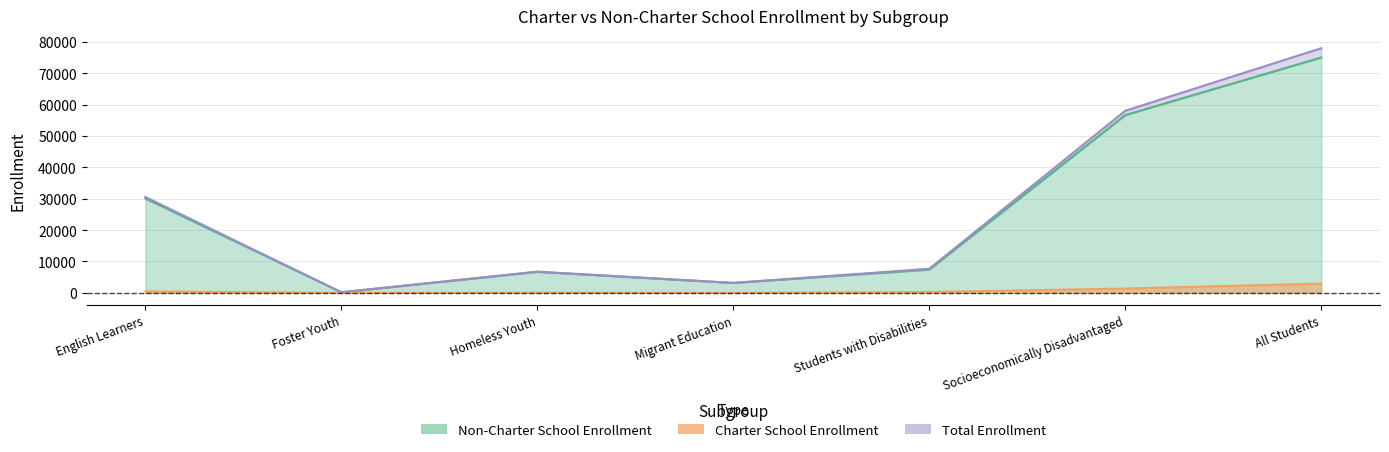

True or false: Total Enrollment and Non-Charter School Enrollment intersect in this chart.

False